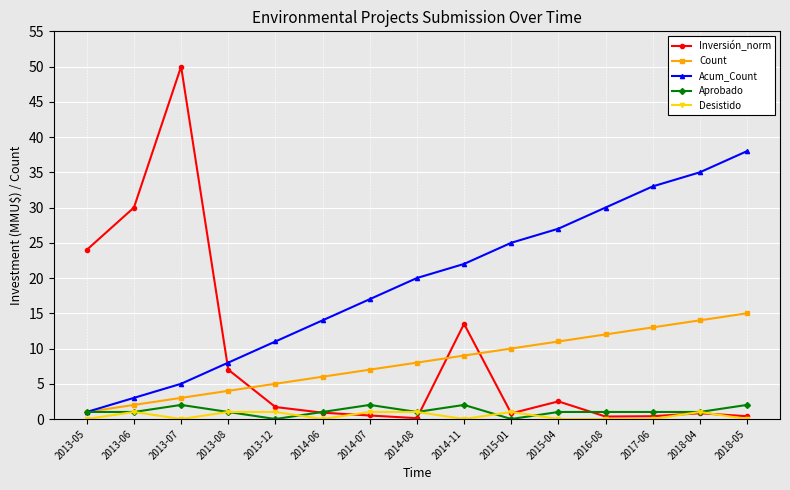

Rank the series at 2014-07 from highest to lowest value.

Acum_Count, Count, Aprobado, Desistido, Inversión_norm